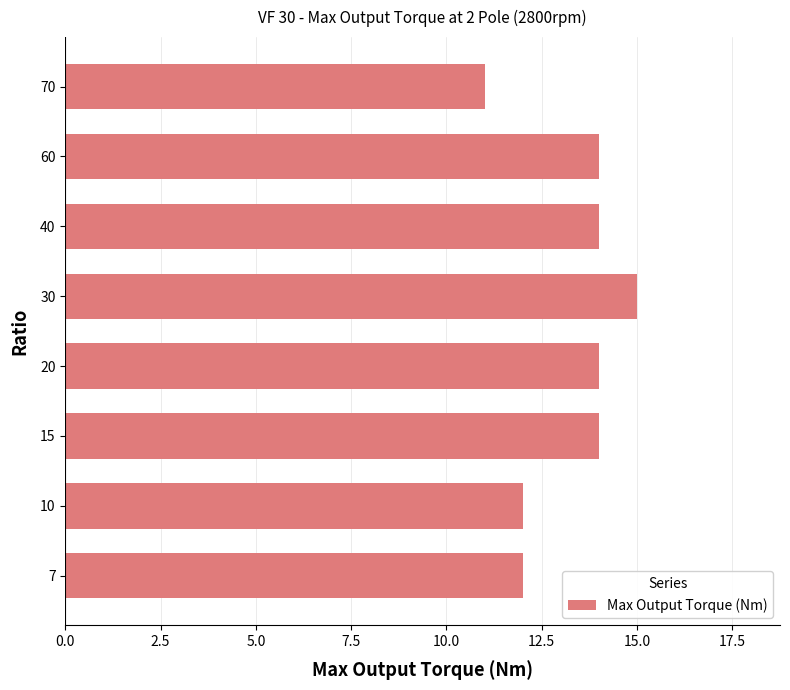

What is the difference between the maximum and second lowest values?

3